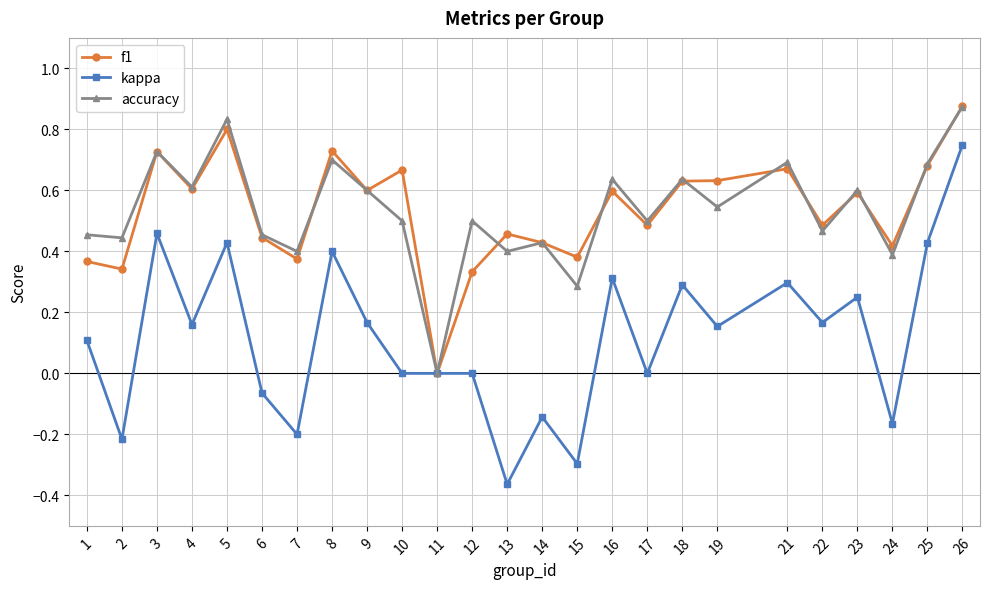

The accuracy series shows 1.1 at 18. True or false?

False